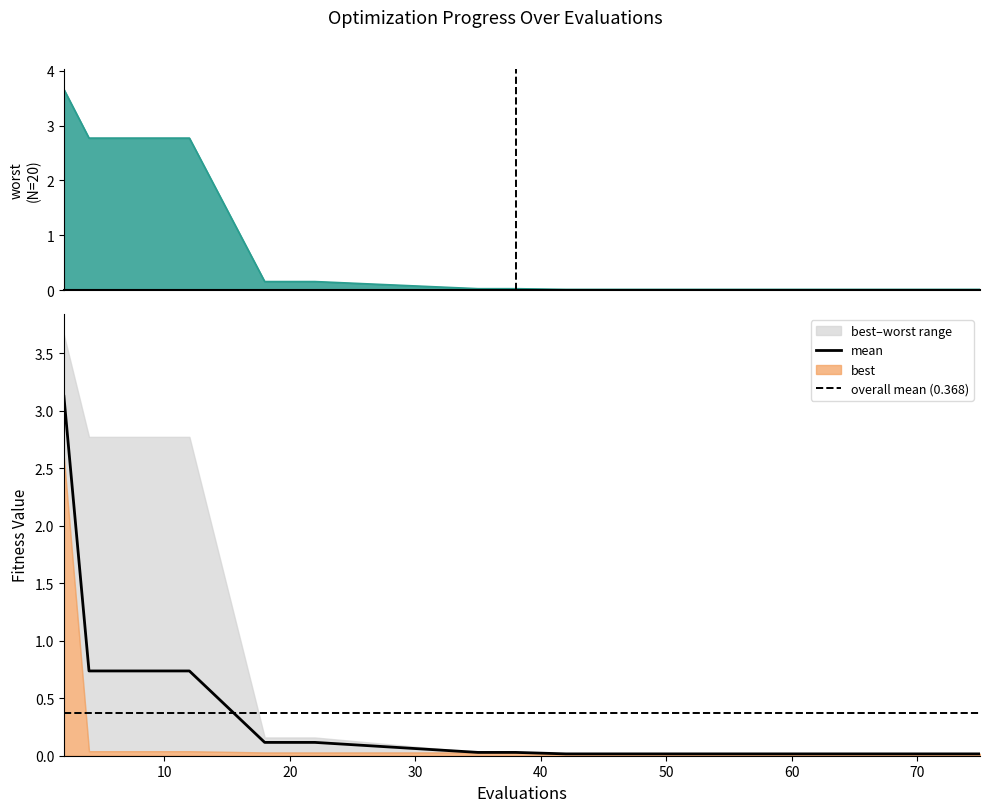

Rank the series by their maximum value, from highest to lowest.

worst, mean